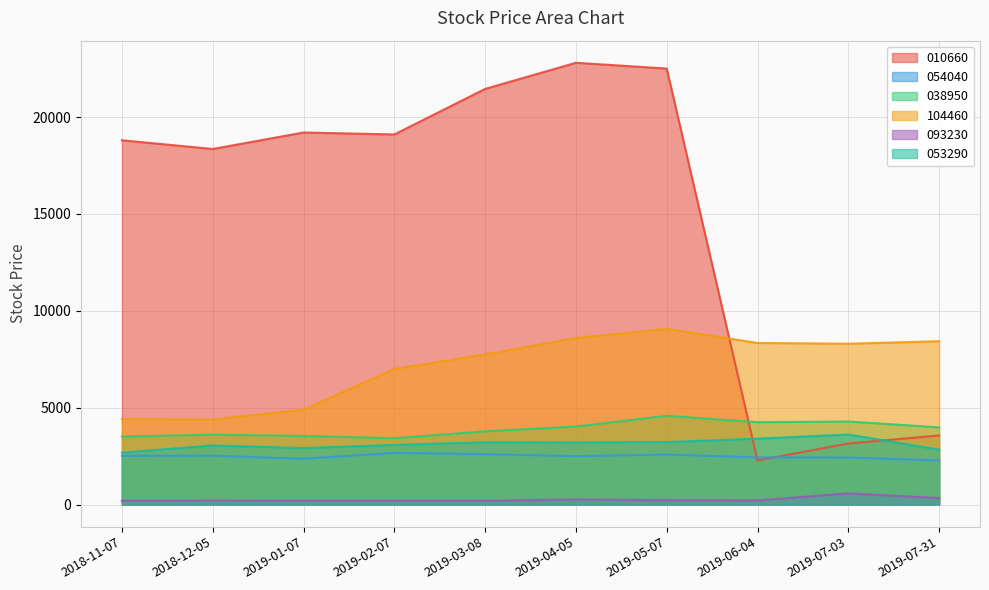

How many values in the 010660 series are below 19100?

5